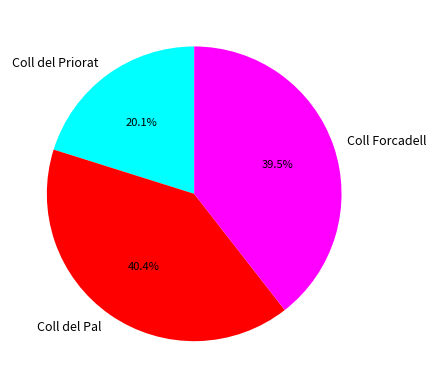

What is the ratio of the value at Coll del Pal to the value at Coll Forcadell?

1.0